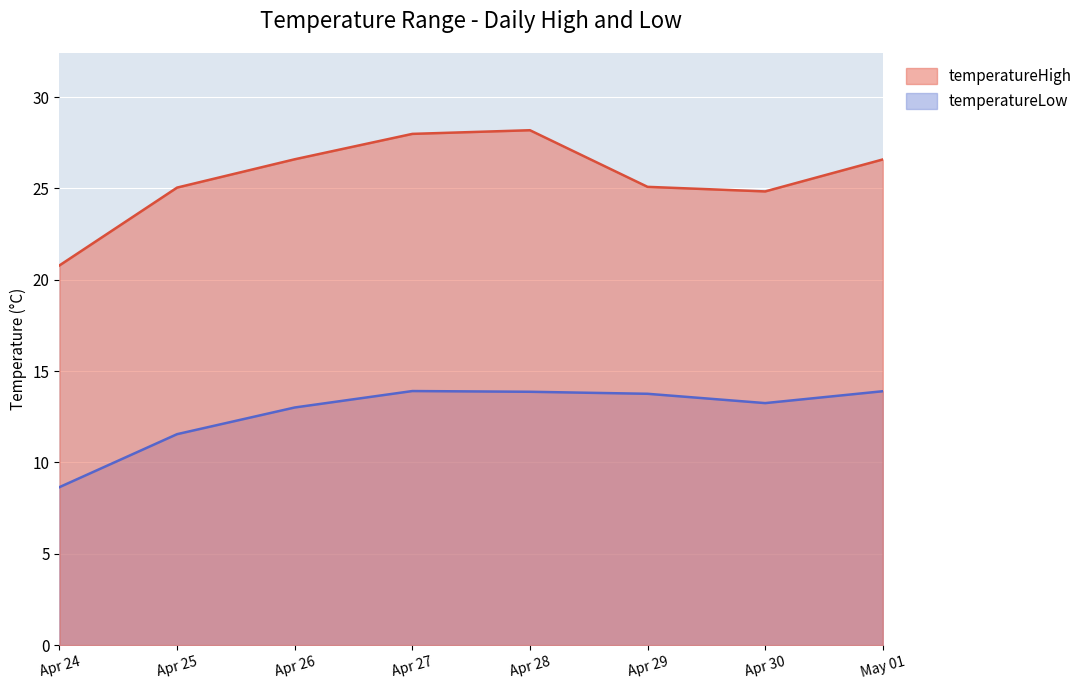

True or false: temperatureHigh and temperatureLow intersect in this chart.

False